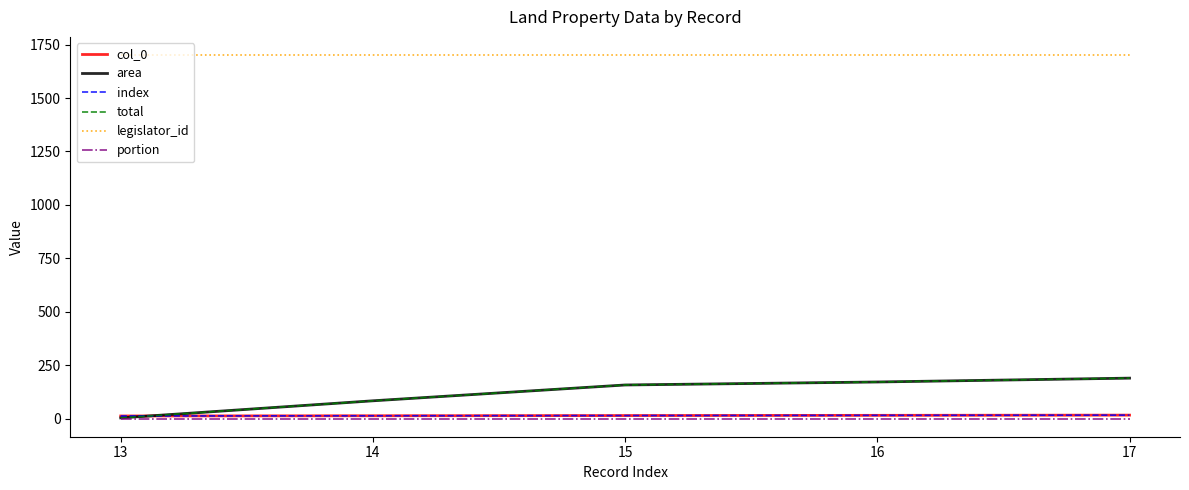

What is the total value across all series at 16?

2078